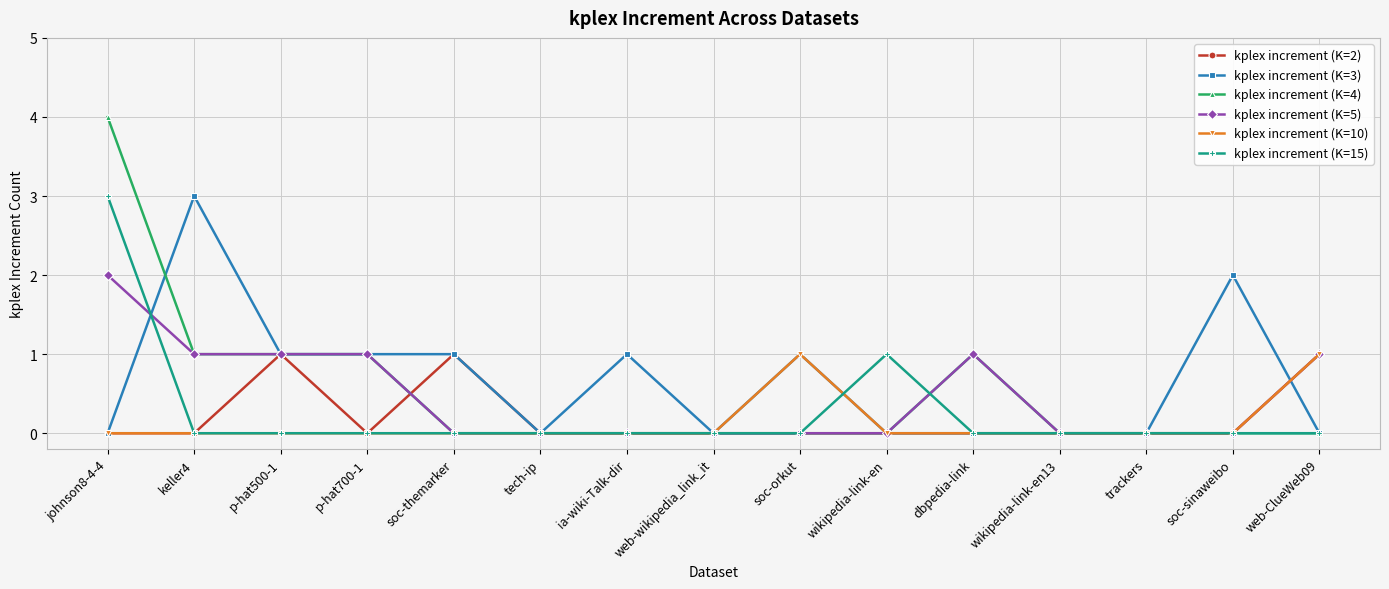

What is the difference between the second highest and second lowest values in the kplex increment (K=4) series?

1